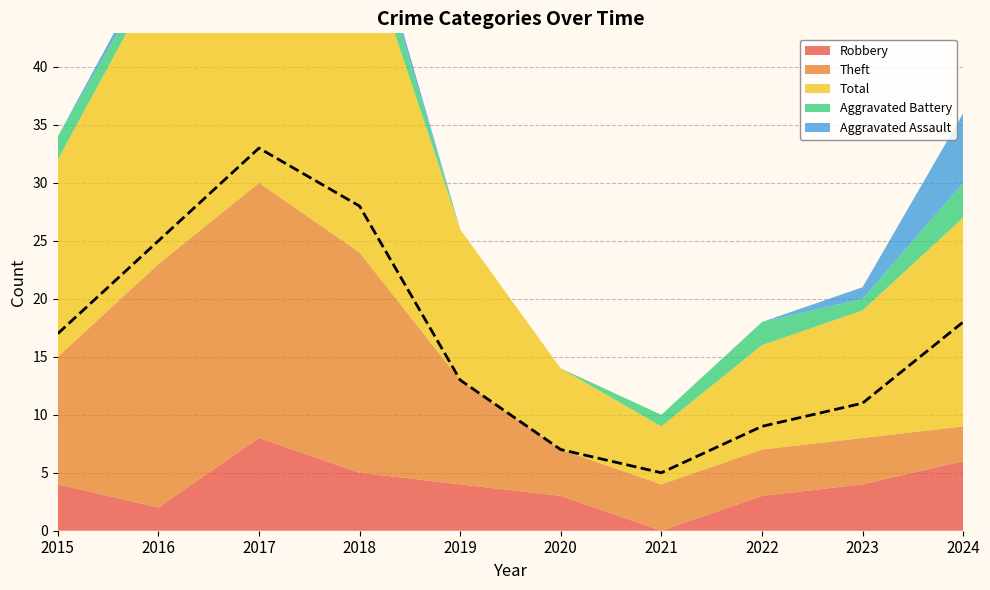

How many values in the Aggravated Battery series exceed 1?

4